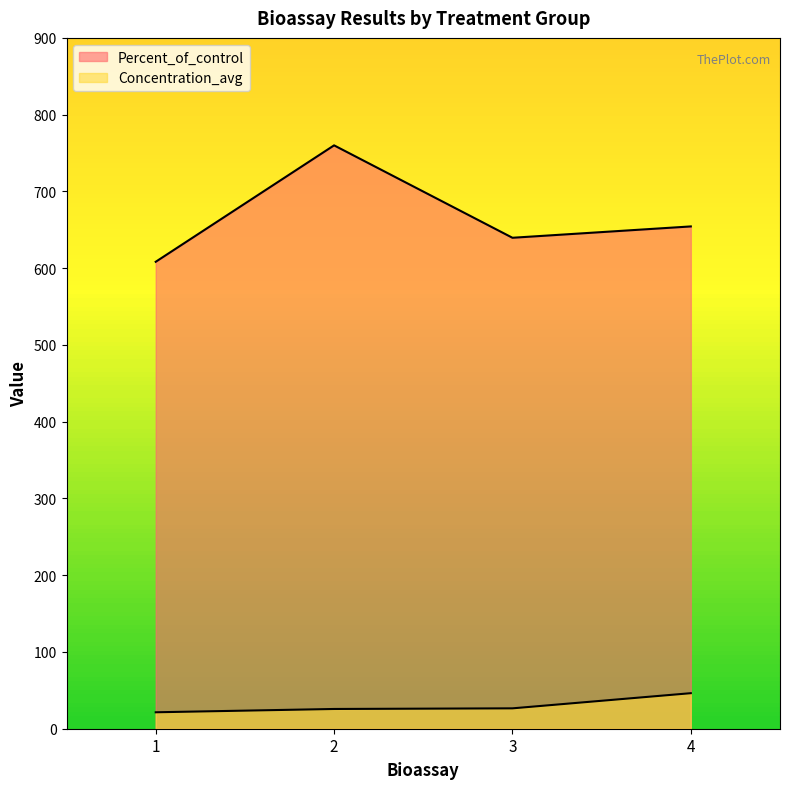

What is the lowest value of the Percent_of_control series?

608.3